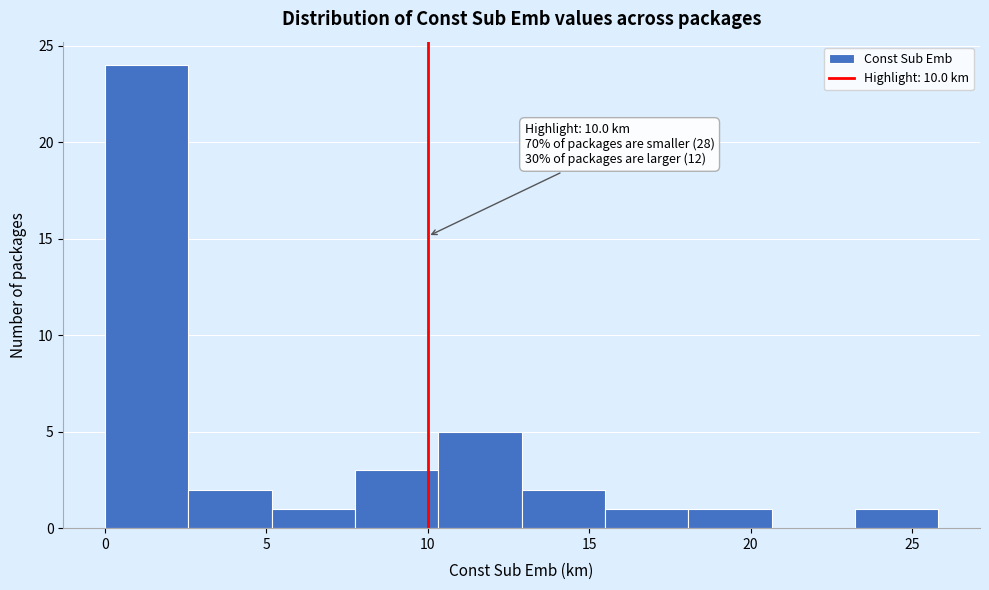

Over which range of the x-axis is the bar tallest?

0.0 to 2.5